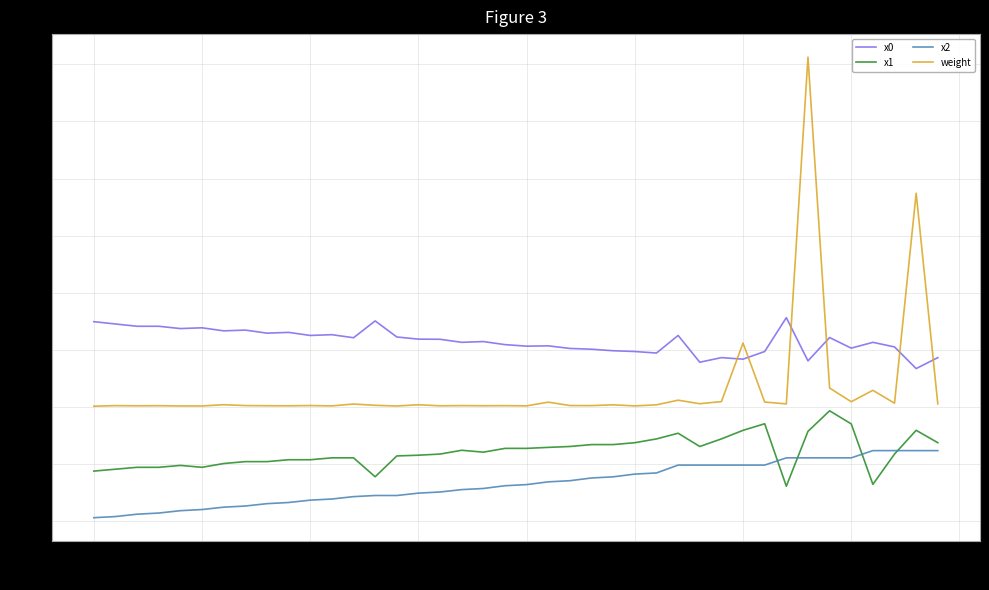

True or false: x1 and x0 cross at least once.

False